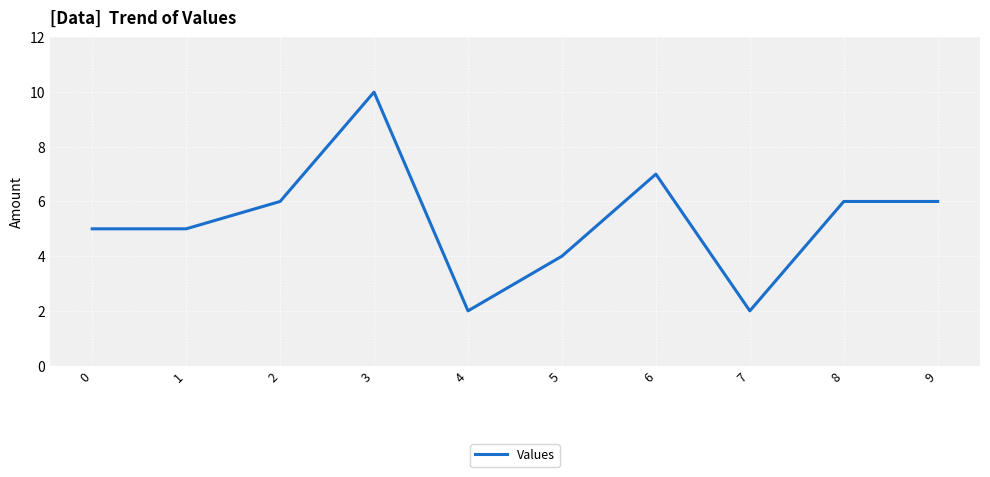

True or false: the data shows 10 at 3.

True